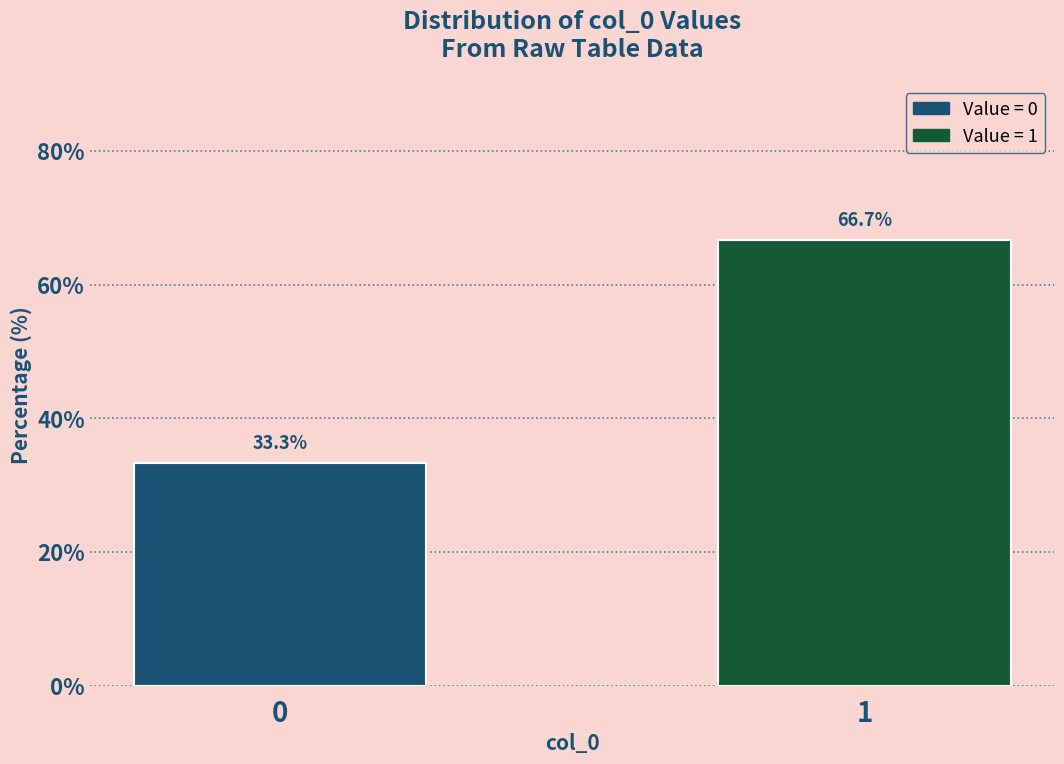

Reading left to right, extract all data points from this chart.

33.3	66.7